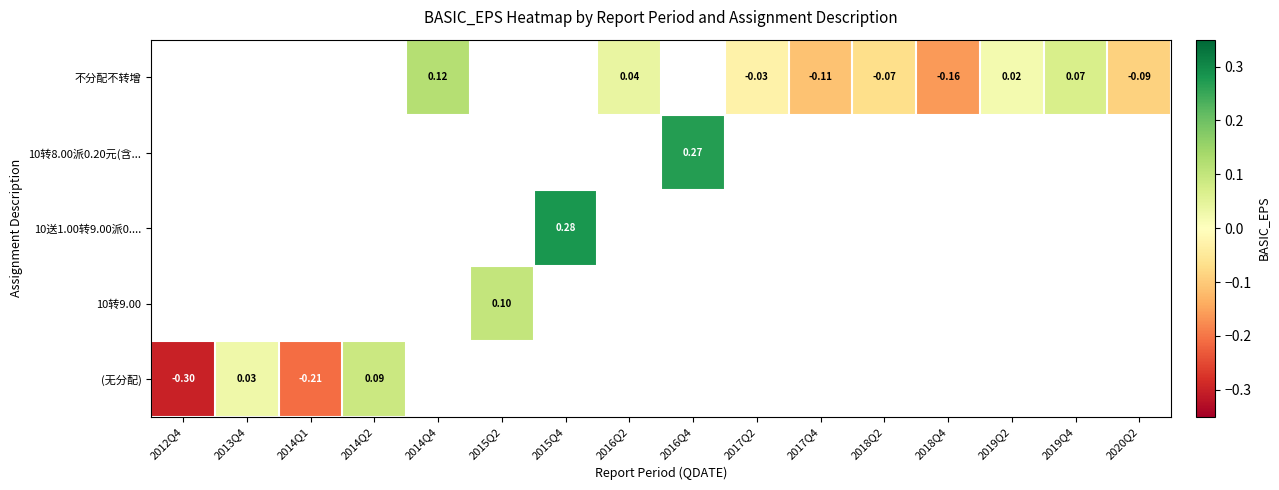

Between 2014Q1 and 2019Q4, which is larger?

2019Q4